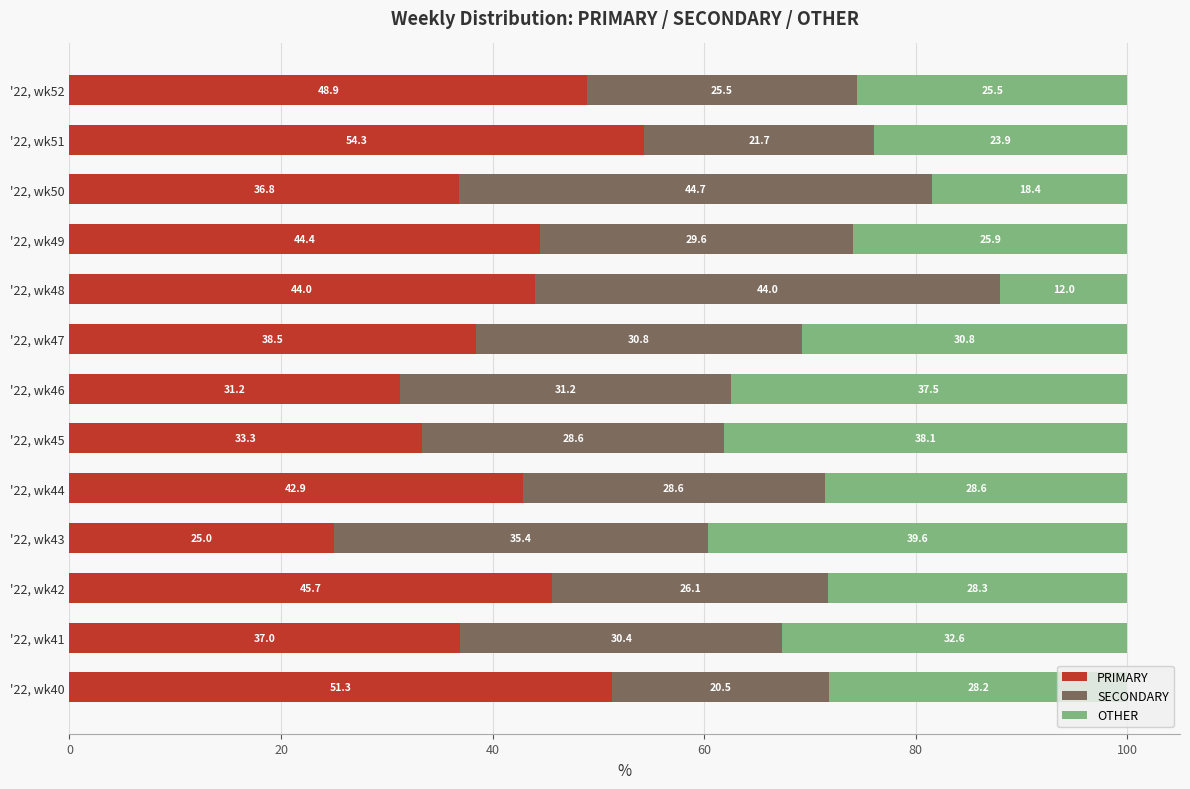

How many categories are shown in the chart?

13